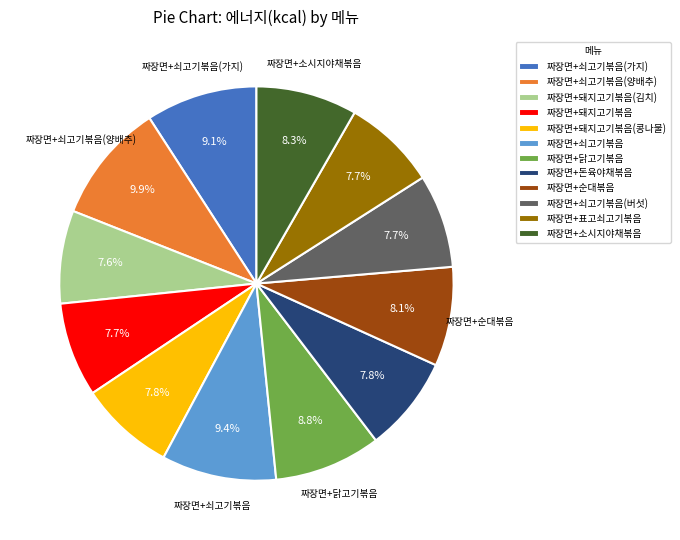

Does 짜장면+쇠고기볶음(양배추) represent more than half of the total?

No